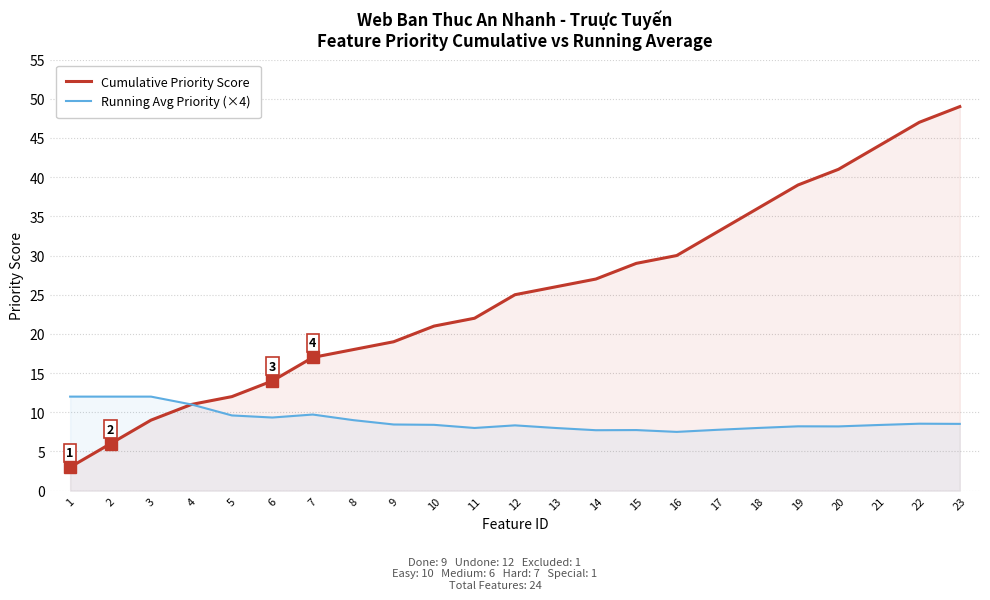

List the labels in order of Running Avg Priority (×4) value, smallest first.

16, 14, 15, 17, 11, 13, 18, 20, 19, 12, 21, 10, 9, 23, 22, 8, 6, 5, 7, 4, 1, 2, 3